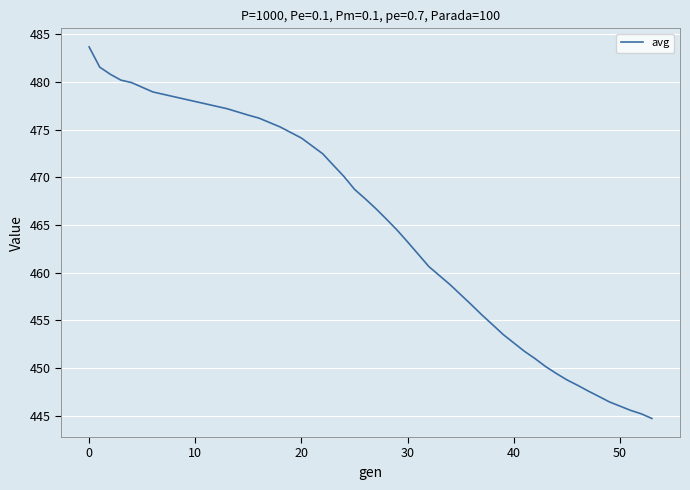

What is the smallest value displayed?

444.7